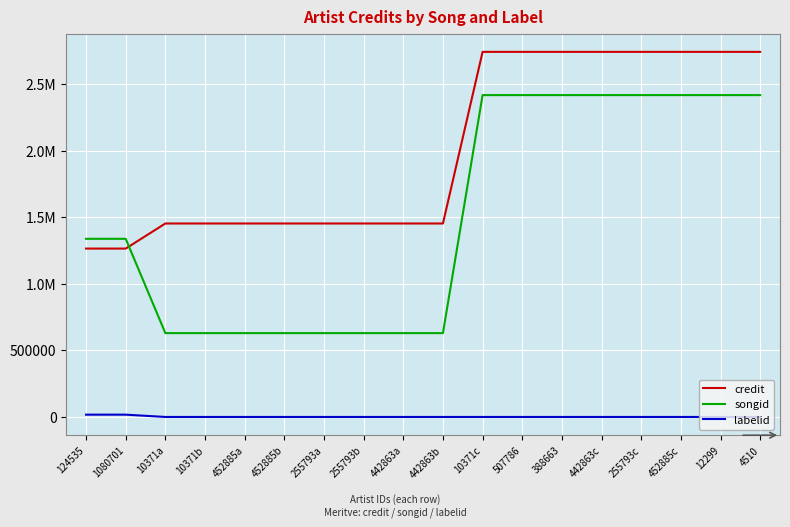

Does the chart display data point markers on the line(s)?

No